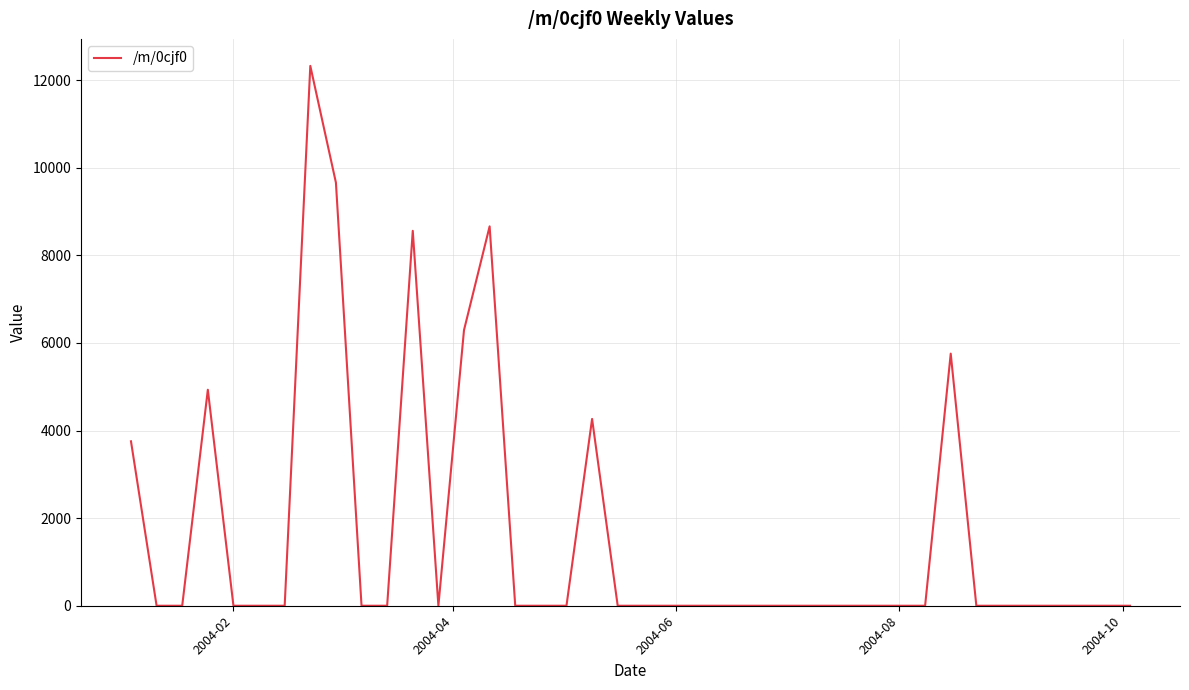

What is the difference between the maximum and minimum values?

12323.6